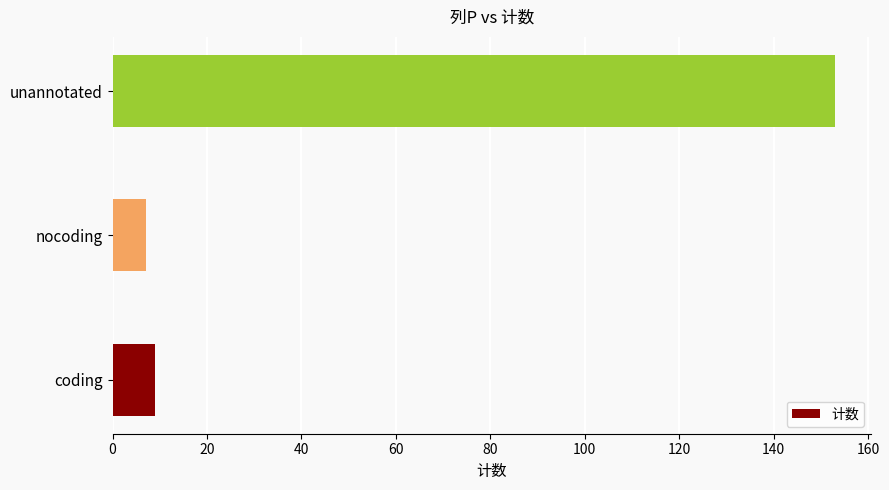

At which label is the value closest to 80?

coding